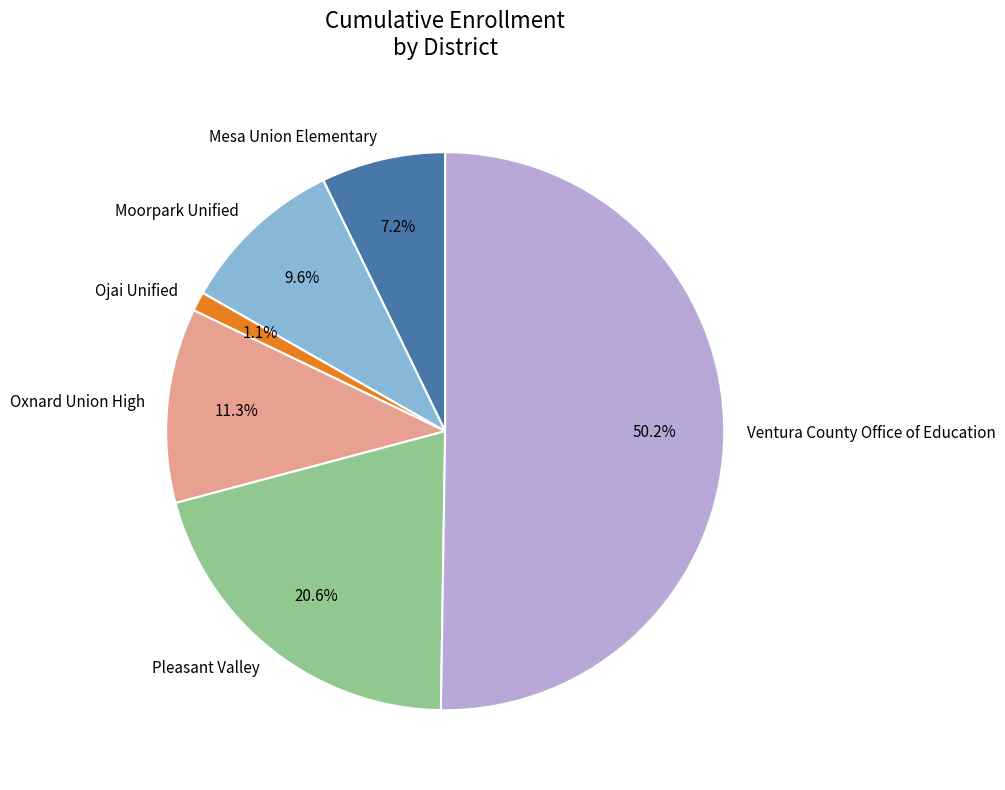

Is Pleasant Valley the majority of the pie?

No